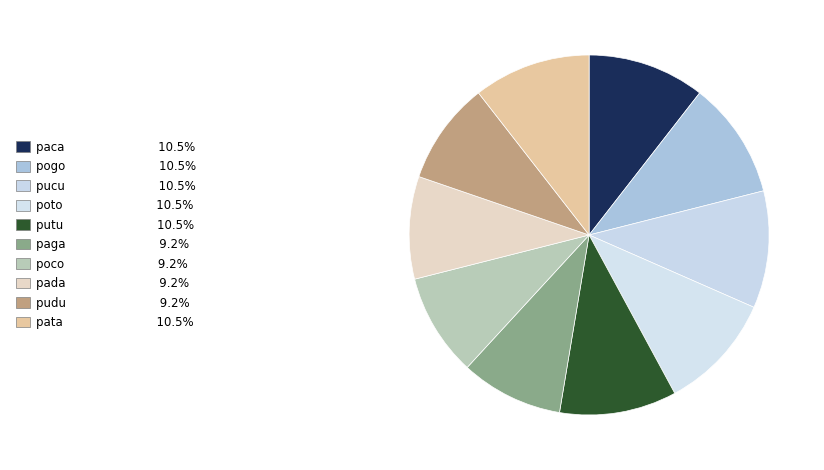

To the nearest percent, what portion does pudu represent?

9%